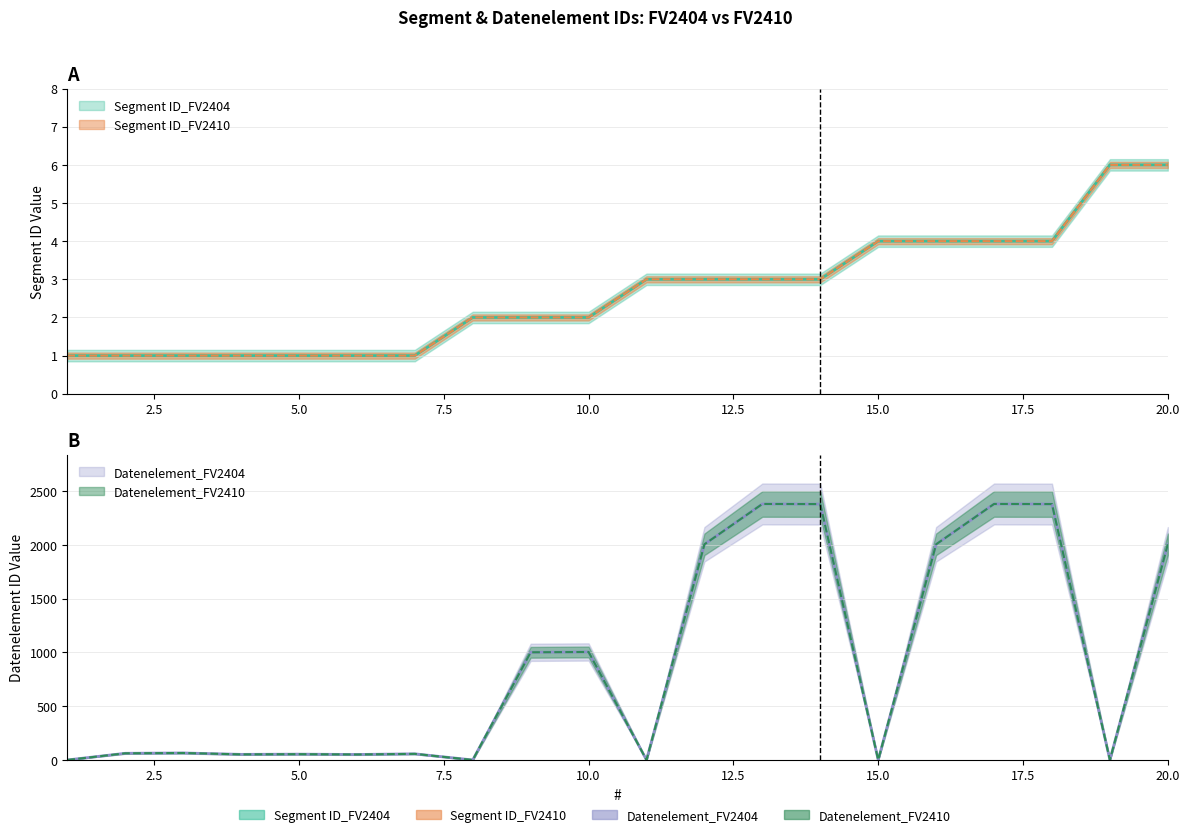

True or false: Datenelement_FV2410 has a value of 2005 at 16.

True